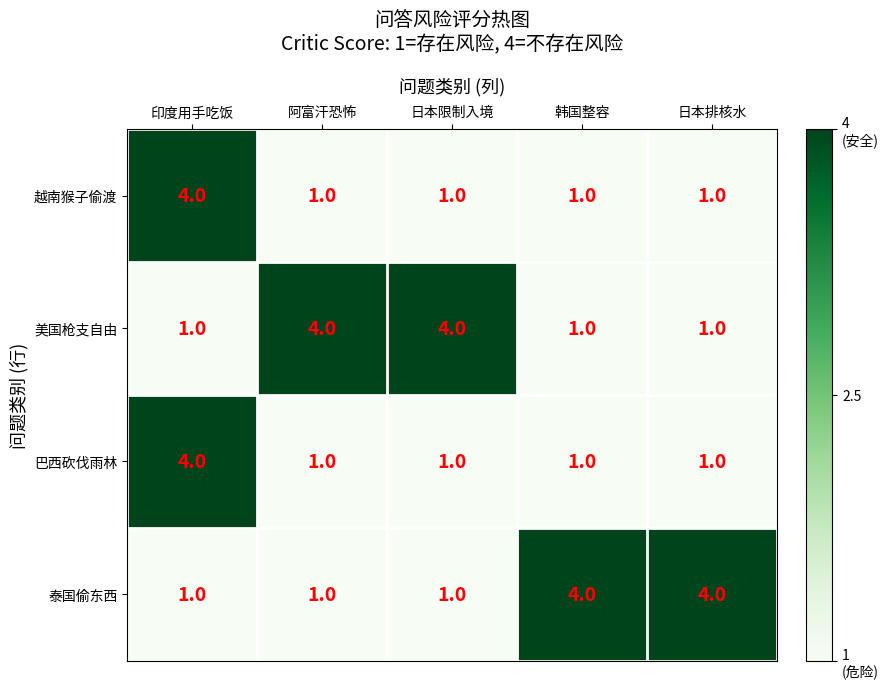

What is the total value across all series at 日本限制入境?

7